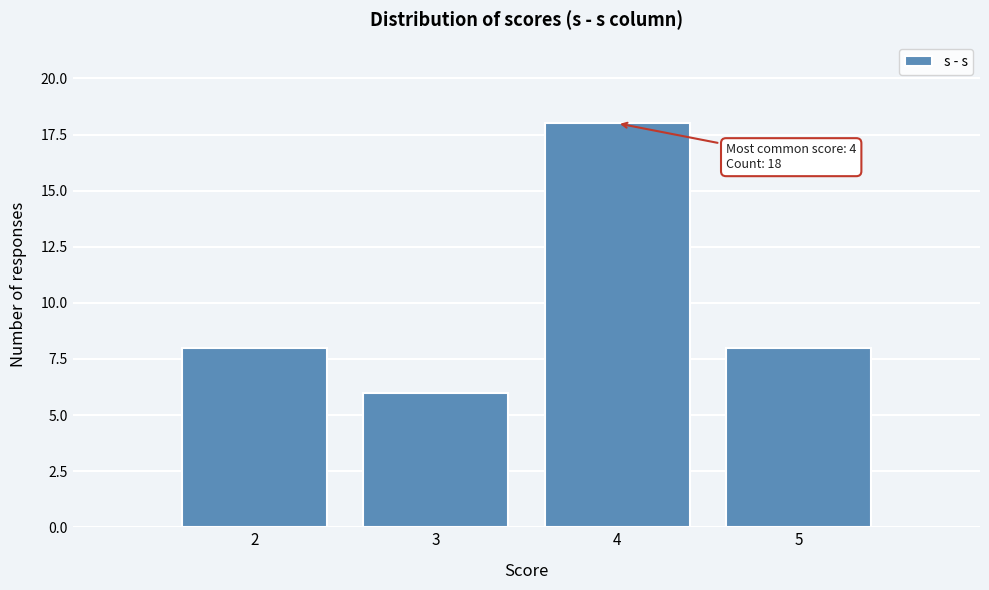

Reading left to right, list all the values displayed in this chart.

8	6	18	8